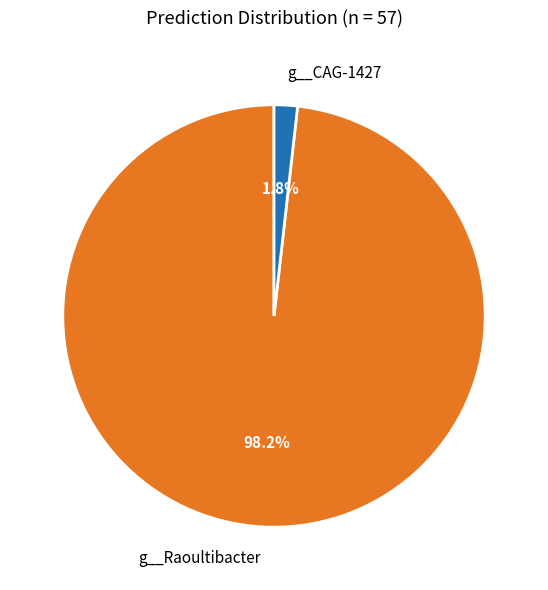

How many slices are in this pie chart?

2